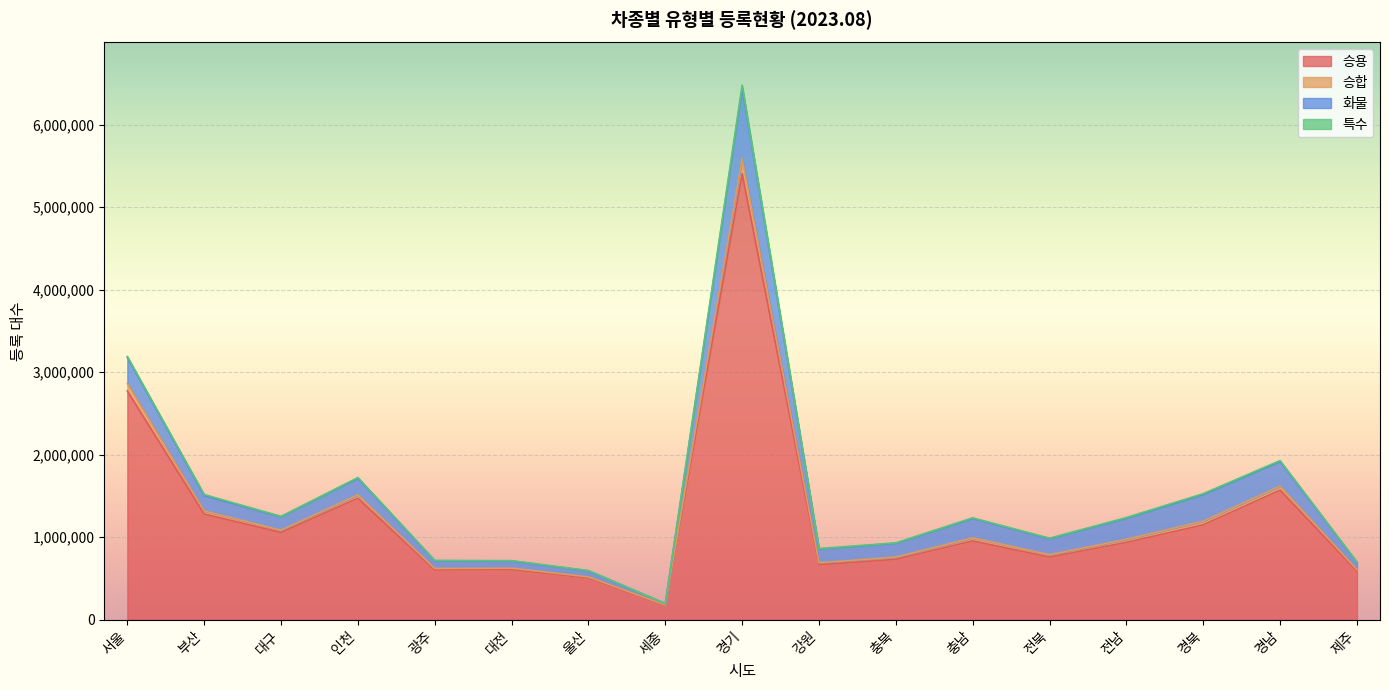

What is the value of the 승용 point at the 15th from the left?

1150880